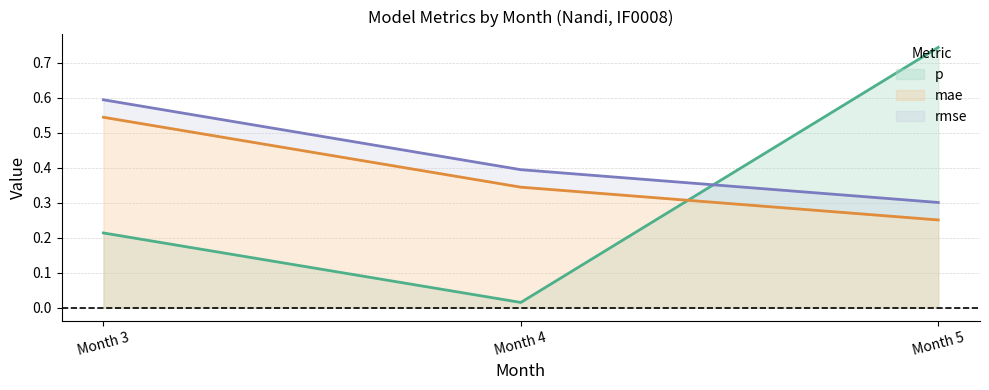

What is the difference between the maximum and minimum values in the p series?

0.7